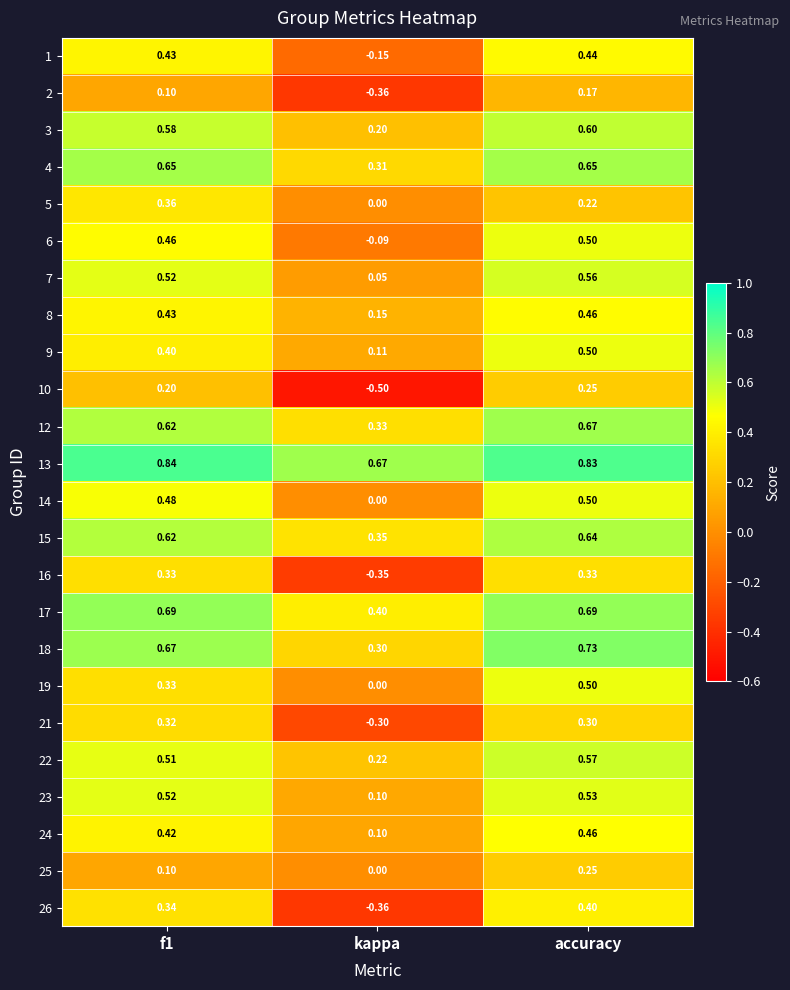

At which category is the sum across all series the highest?

accuracy